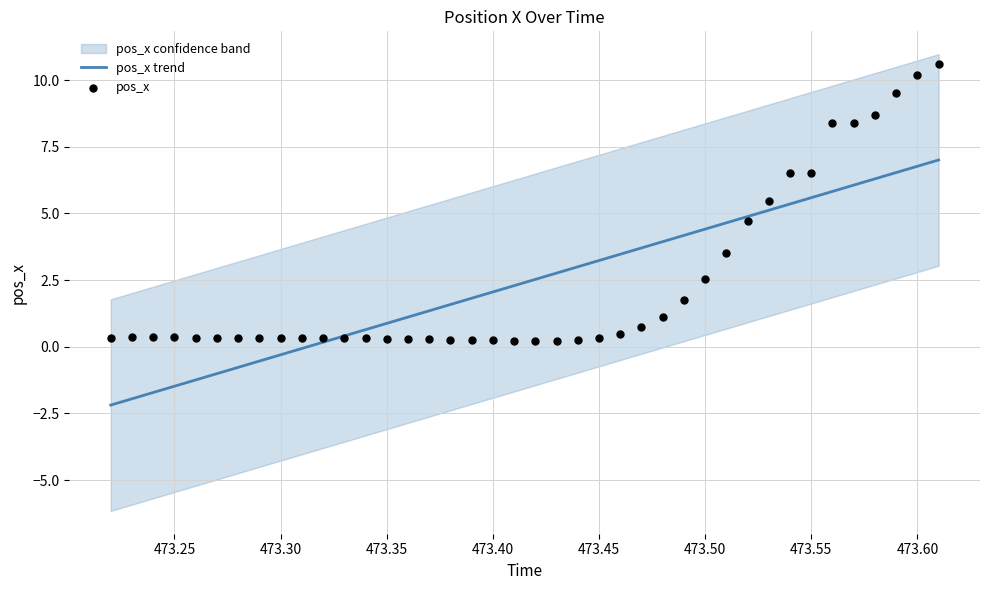

What is the minimum value for pos_x trend?

-2.2